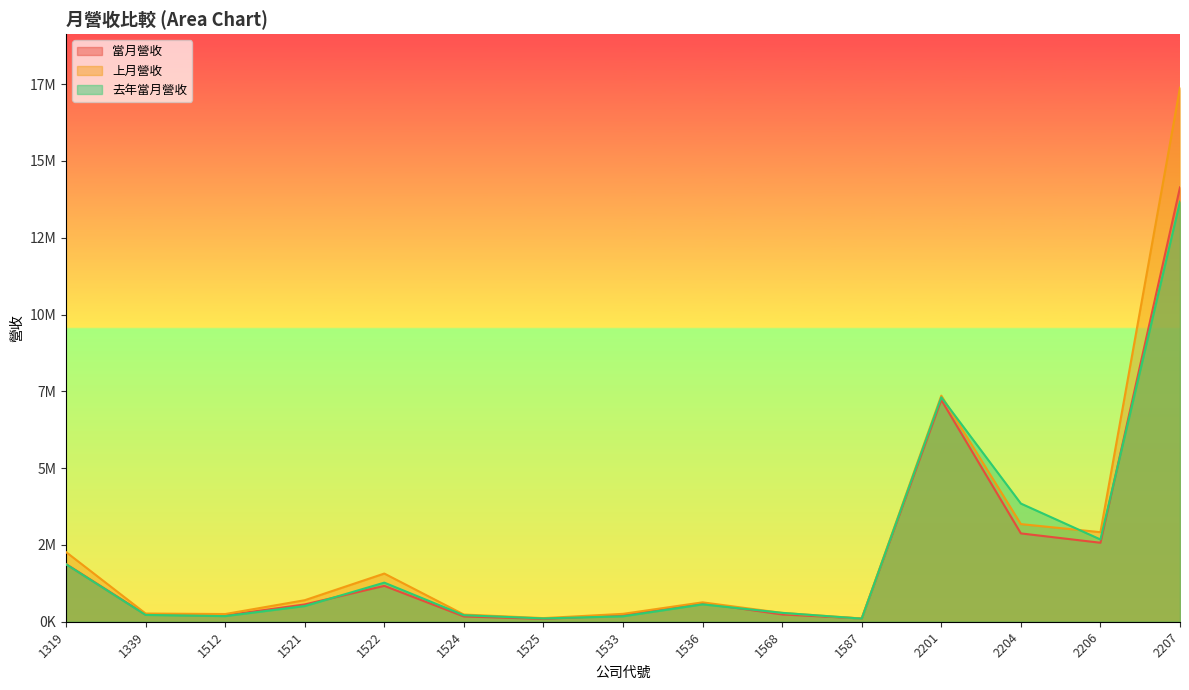

Between which two adjacent categories do 當月營收 and 去年當月營收 first intersect?

1521 and 1522